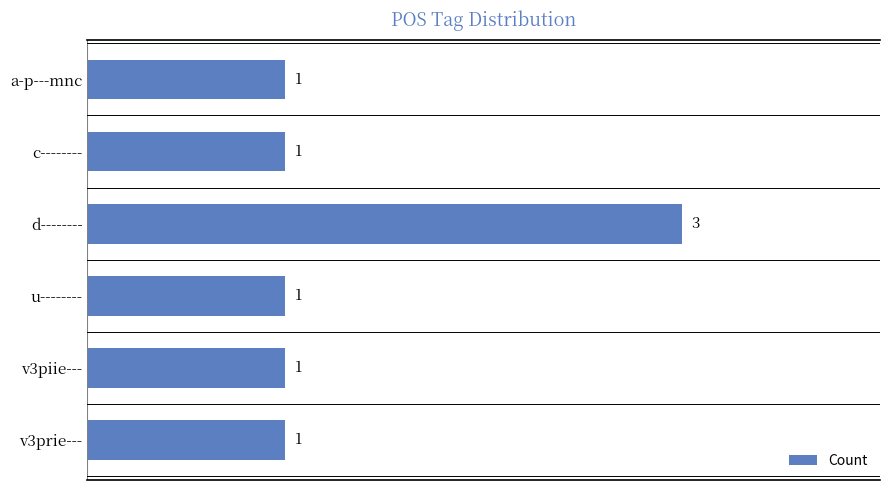

What is the smallest value displayed?

1